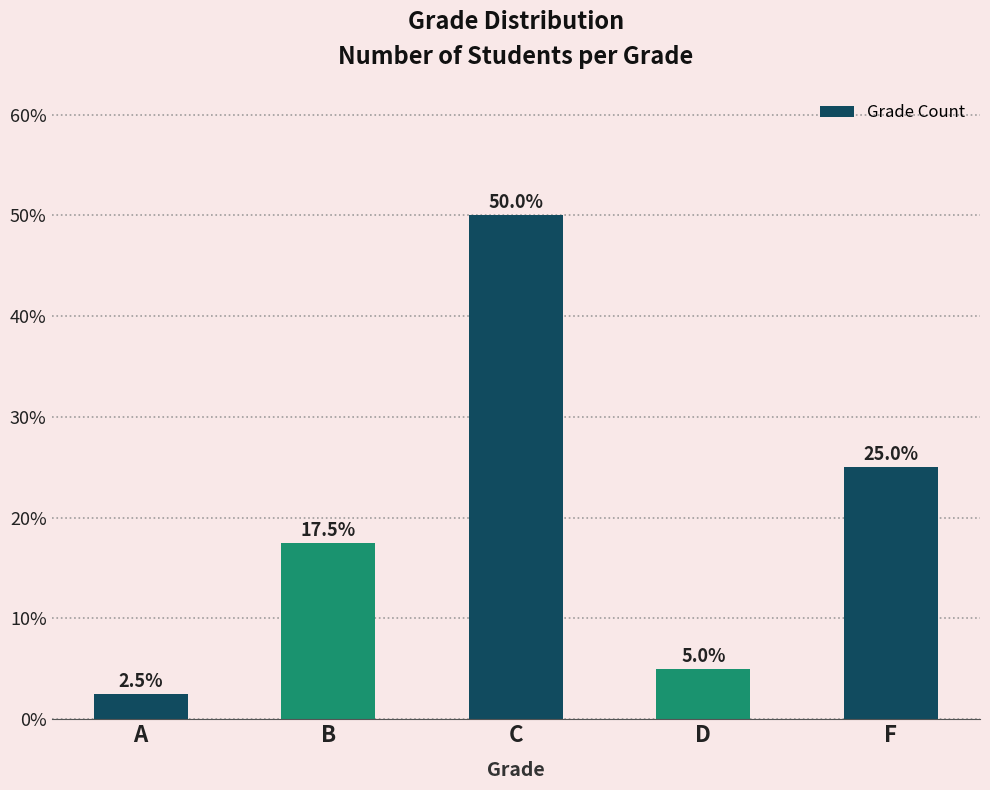

What is the smallest value displayed?

2.5